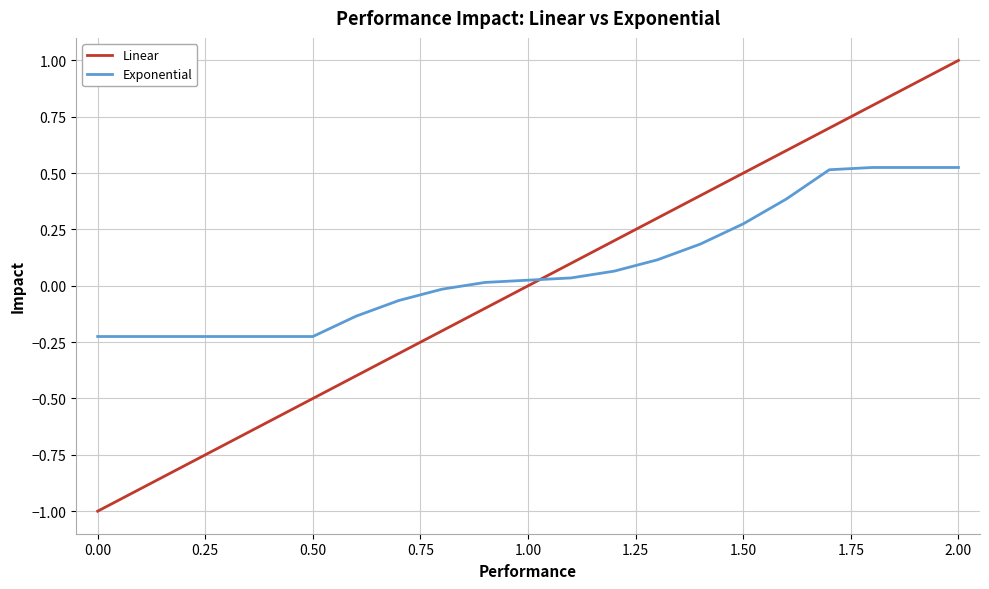

True or false: Exponential and Linear intersect in this chart.

True